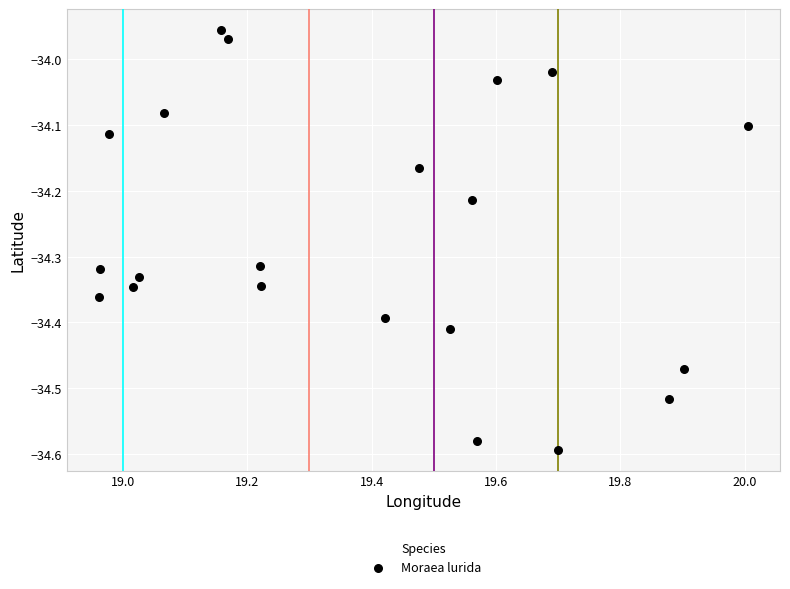

What is the range of Y values (max minus min)?

0.6